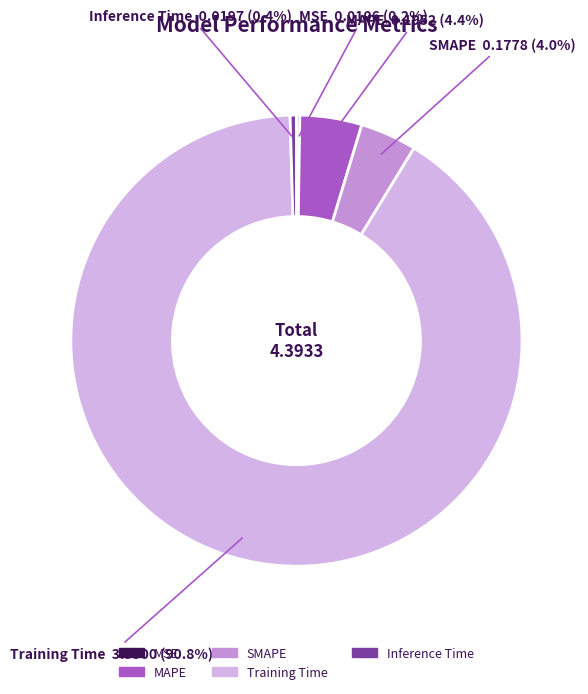

Which has a higher value, Training Time or MAPE?

Training Time